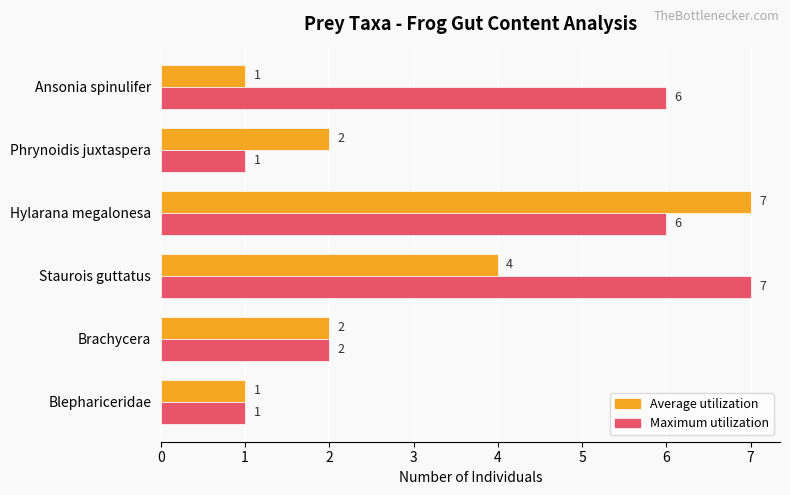

What is the approximate value of Average utilization at Staurois guttatus?

4